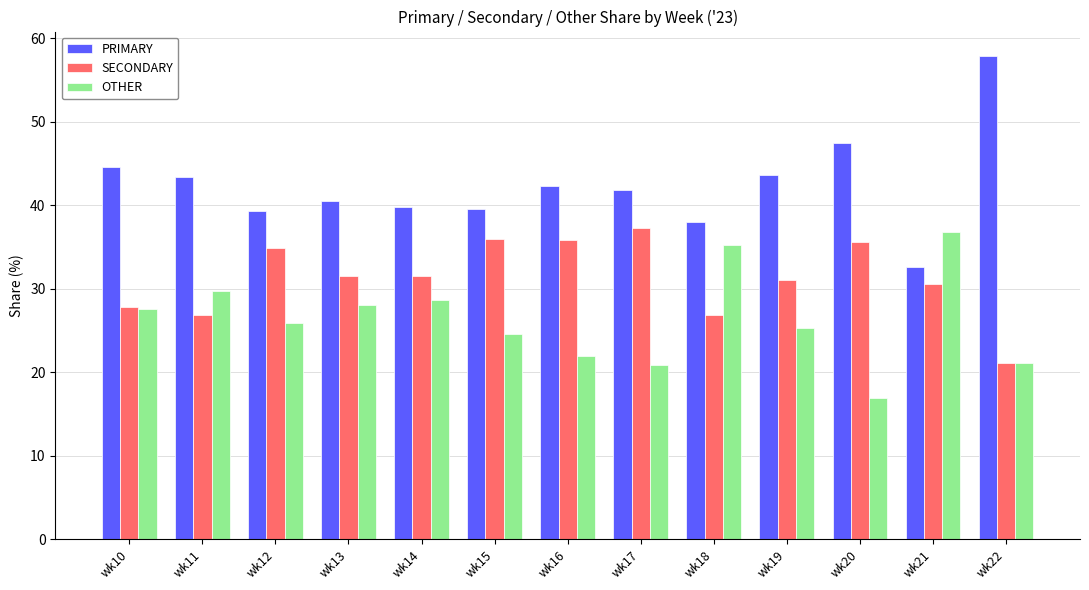

At wk21, list the series in order from largest to smallest.

OTHER, PRIMARY, SECONDARY